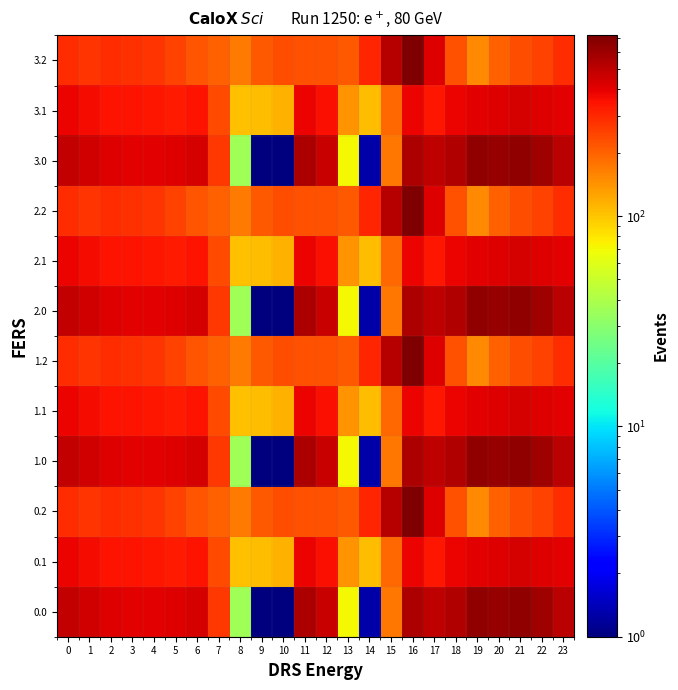

Rank the series at 11 from lowest to highest value.

0.2, 1.2, 2.2, 3.2, 0.1, 1.1, 2.1, 3.1, 0.0, 1.0, 2.0, 3.0